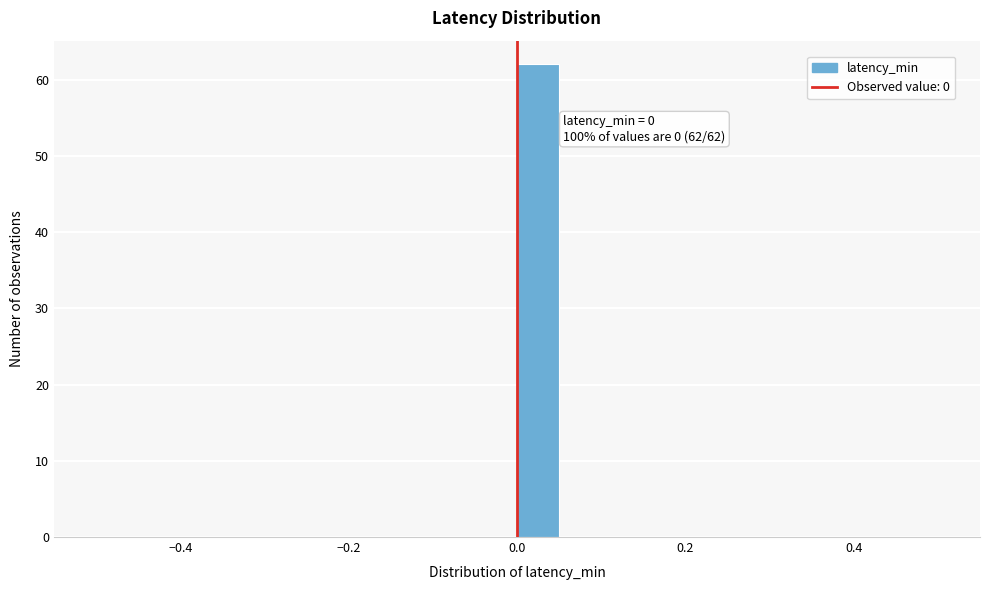

Read against the x-axis, roughly where is the centre of the tallest bar?

0.02